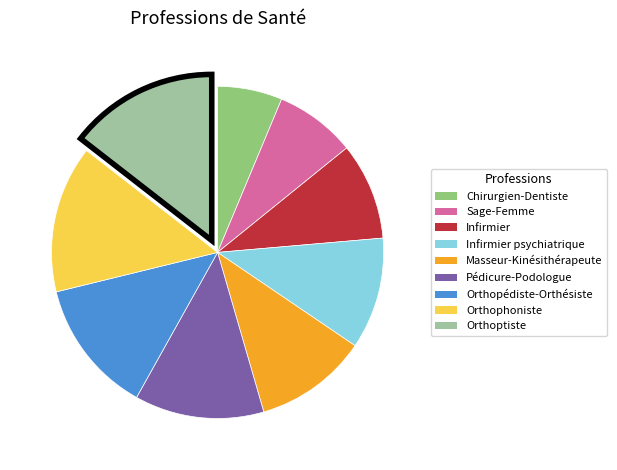

Does any single category account for the majority?

No